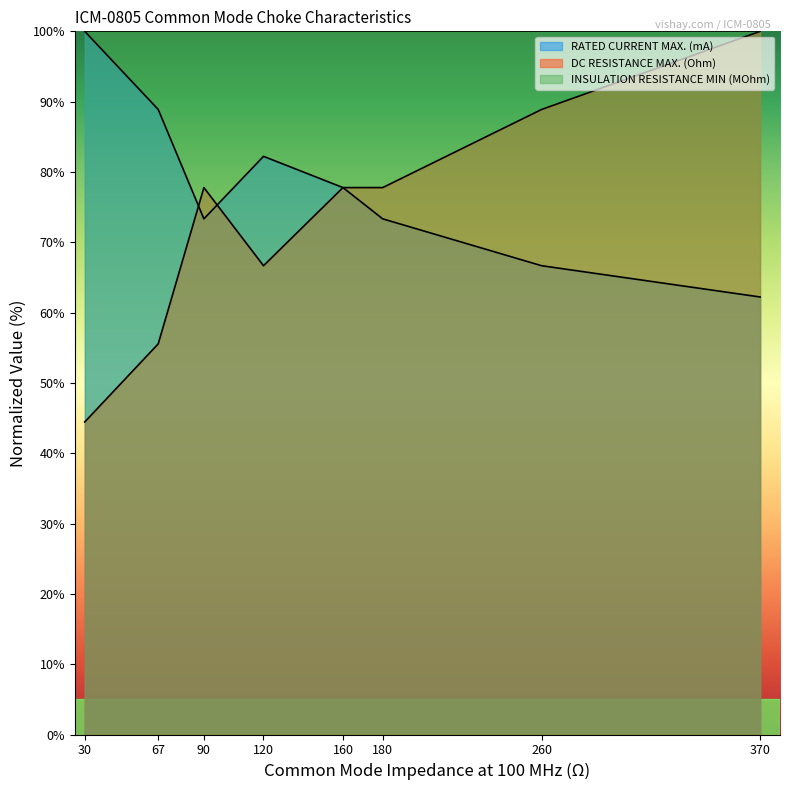

What is the approximate value of RATED CURRENT MAX. (mA) at 160?

77.8